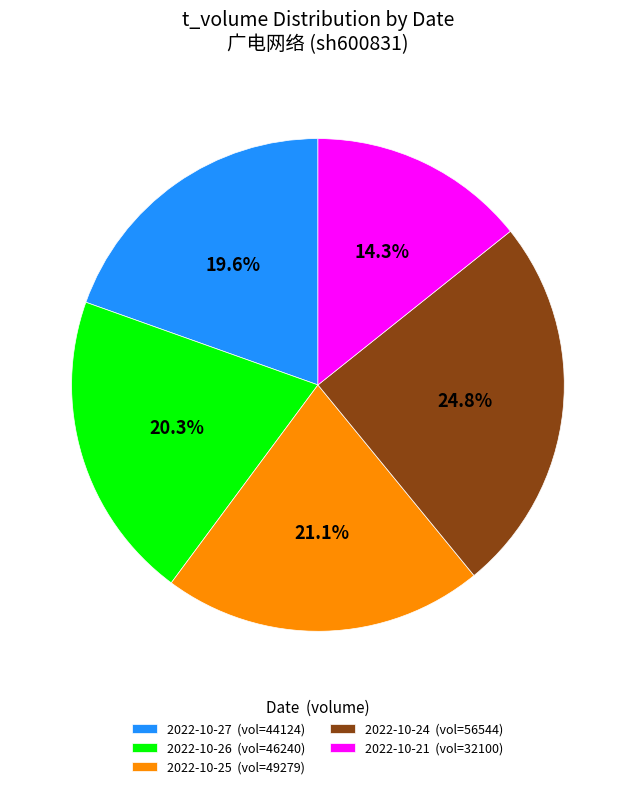

Does 2022-10-21 (vol=32100) account for over 50% of the chart?

No